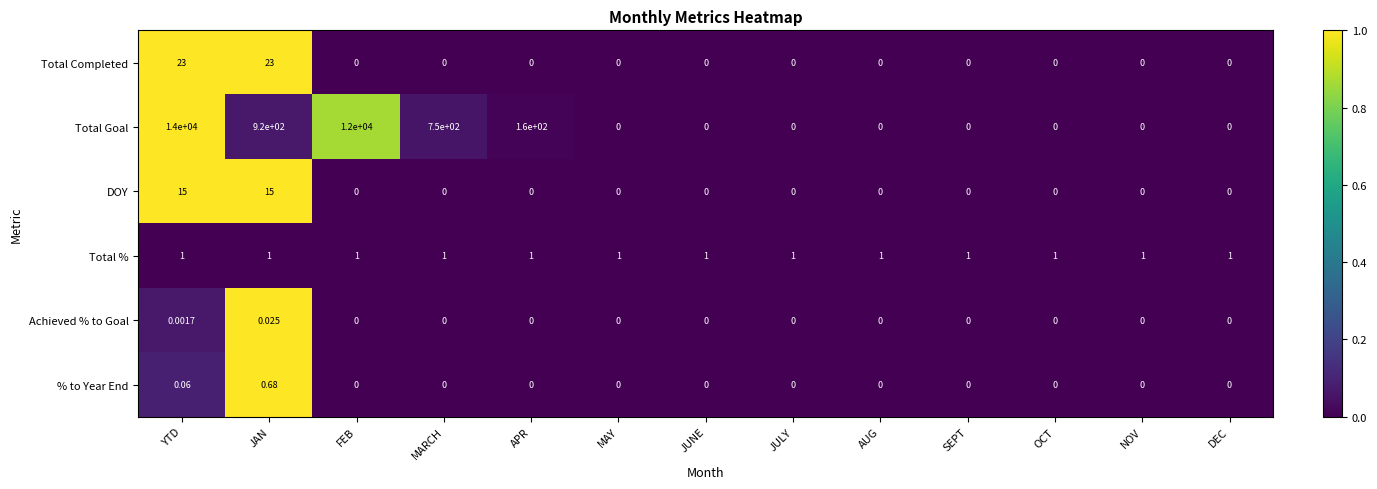

Which series changed the most between MARCH and APR?

Total Goal